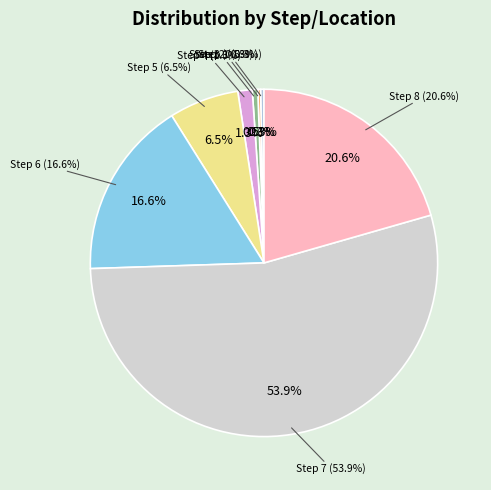

Is there any slice that represents more than half of the pie?

Yes